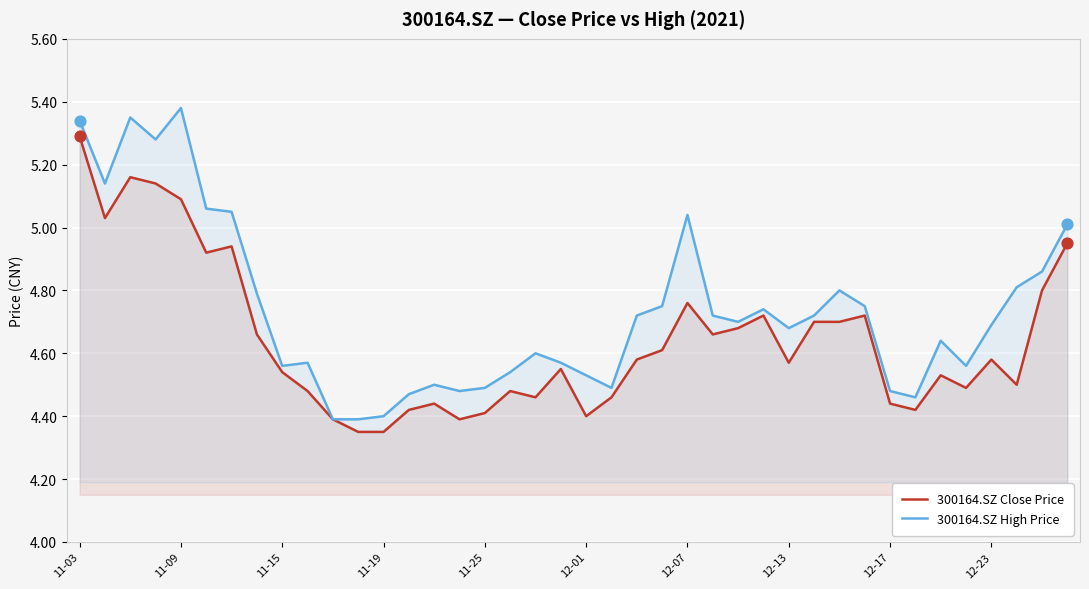

Which series contains the highest Y value?

300164.SZ High Price